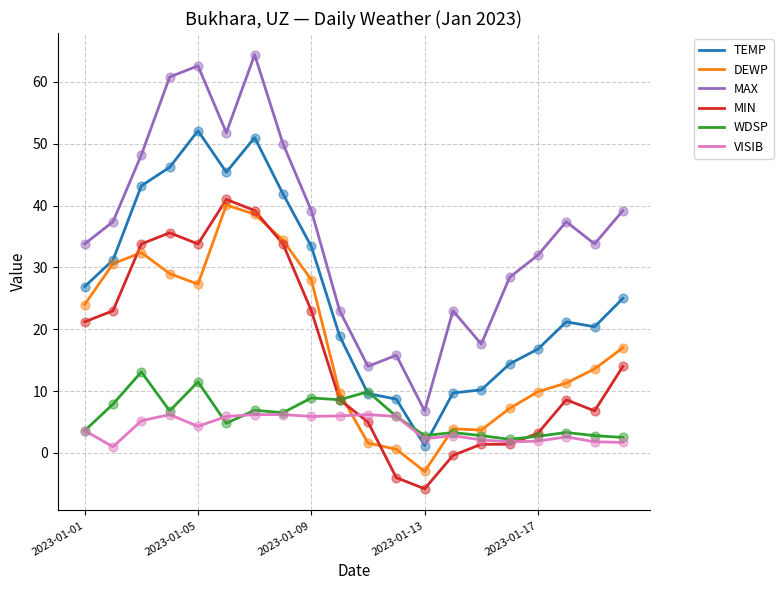

Which series has the largest total across all categories?

MAX